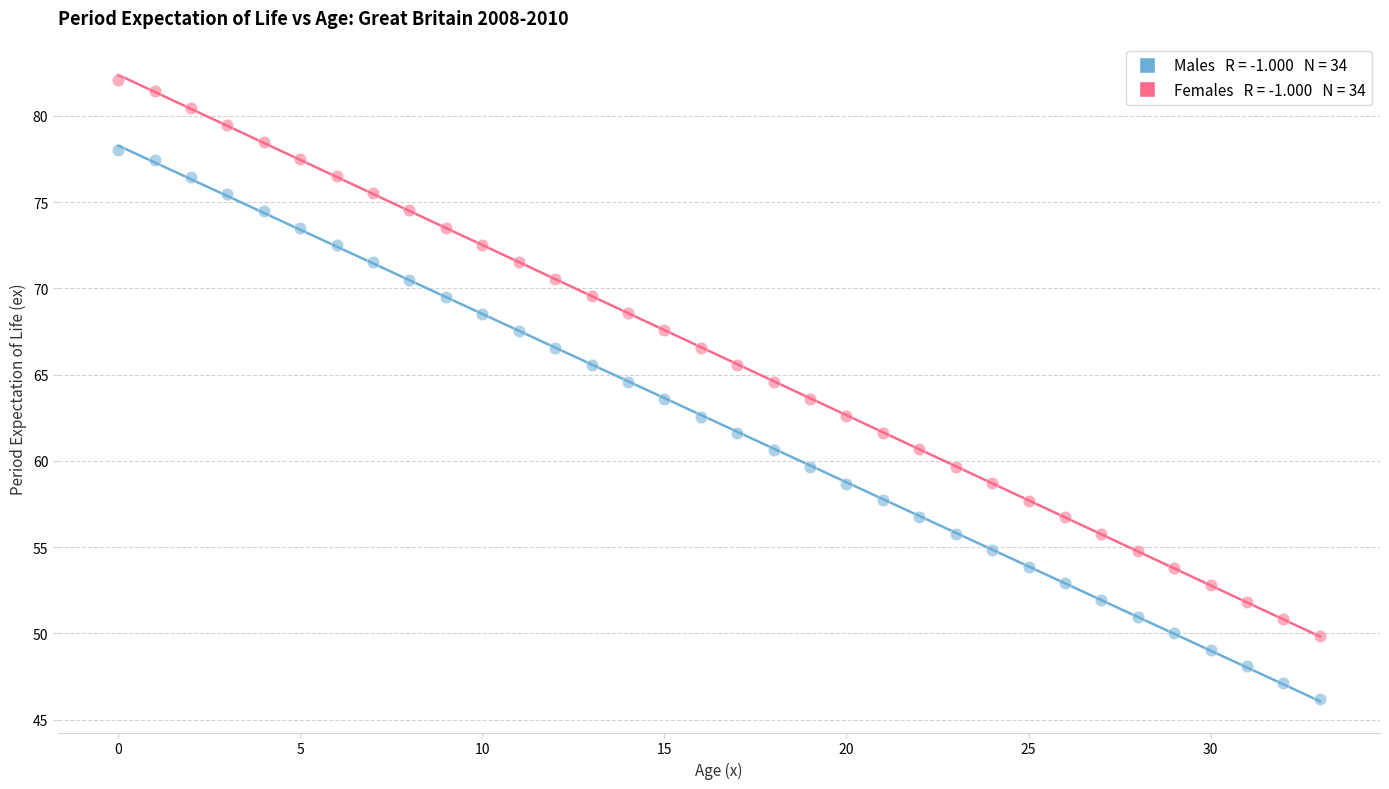

Across all data points, what is the range of Y values (max minus min)?

35.9